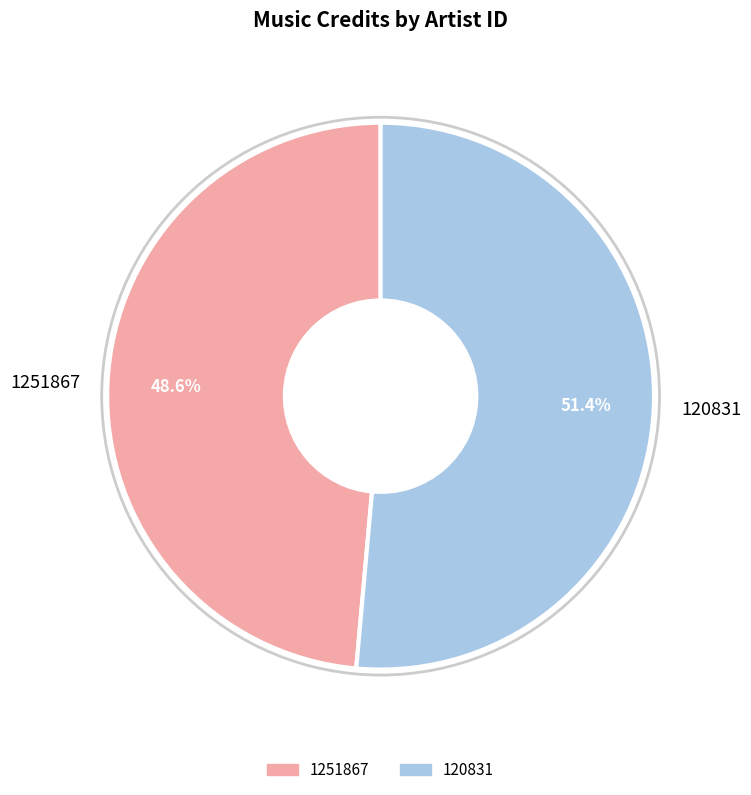

Count the number of slices in the pie.

2